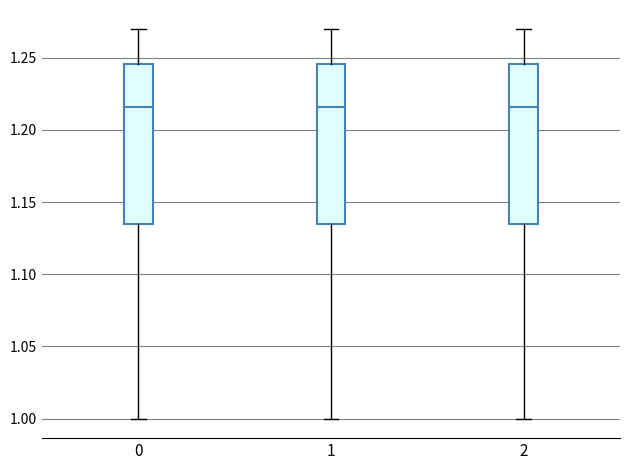

Reading left to right, transcribe this box plot: for each box, give where its median line is, the range the box spans, and where its two whiskers end, as read against the y-axis. The values are not printed on the chart, so give them approximately, as read against the axis.

0: median 1.215, box 1.135 to 1.245, whiskers 1.000 to 1.270
1: median 1.215, box 1.135 to 1.245, whiskers 1.000 to 1.270
2: median 1.215, box 1.135 to 1.245, whiskers 1.000 to 1.270